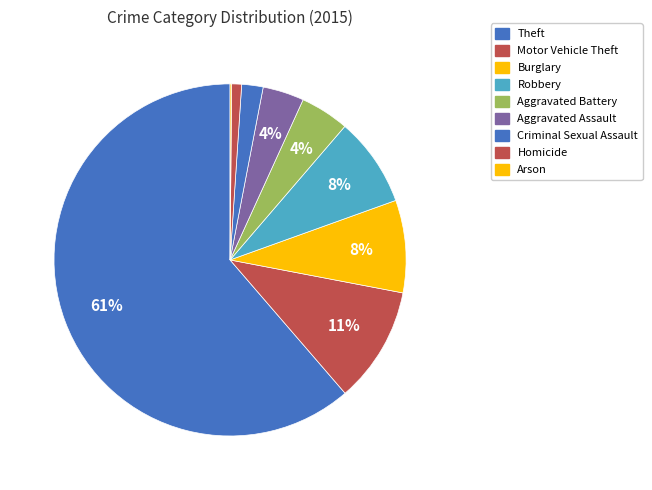

What percentage is the Burglary slice, to the nearest percent?

8%